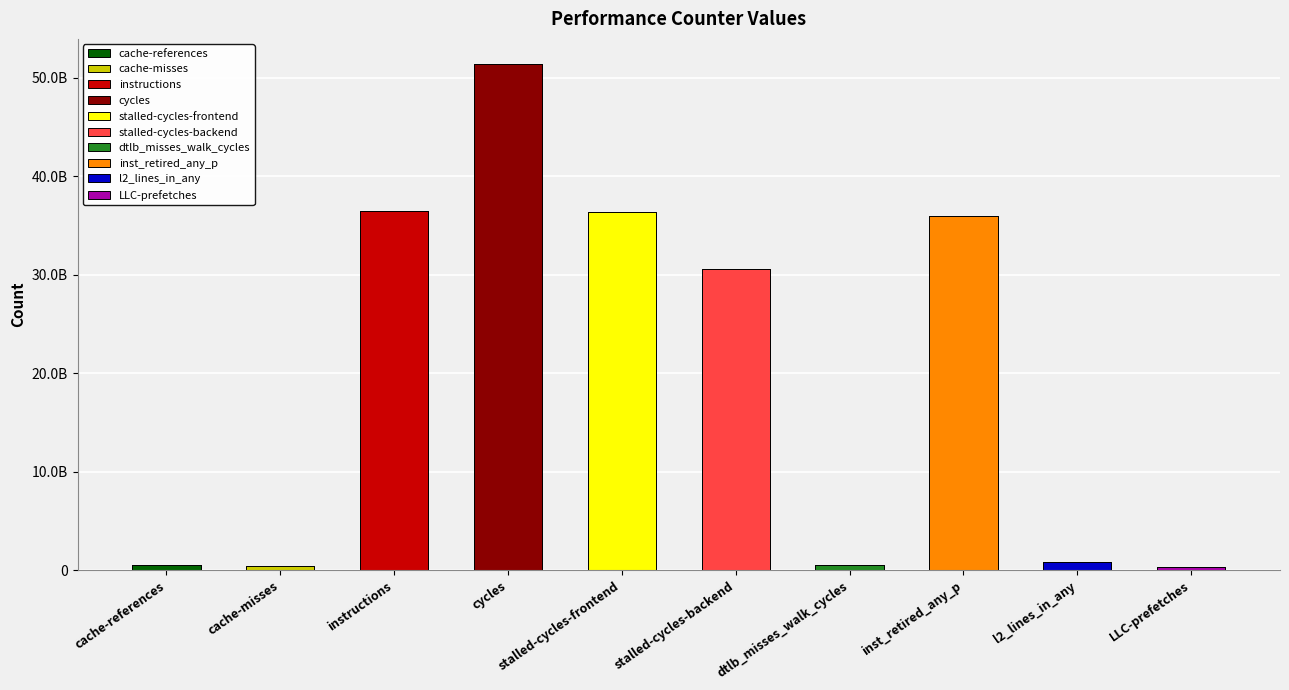

Does the chart contain any negative values?

No